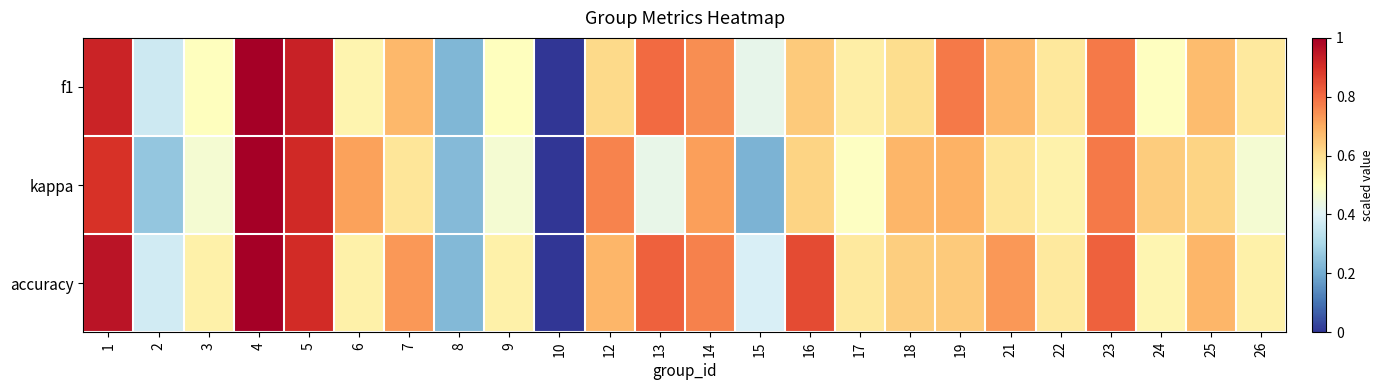

Which label corresponds to the largest value in the chart?

4